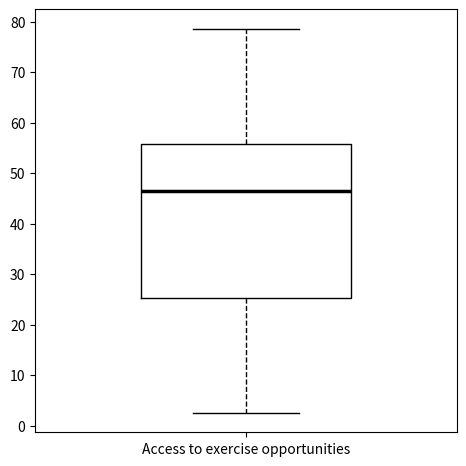

Where does the lower whisker of the box for Access to exercise opportunities end on the y-axis? The values are not printed on the chart, so give them approximately, as read against the axis.

3